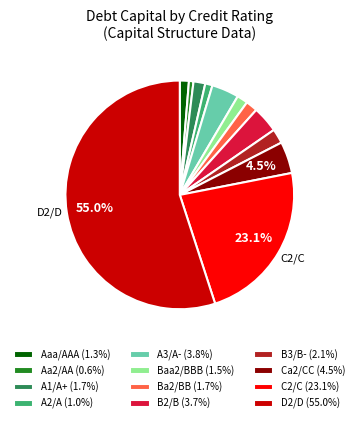

Does D2/D represent more than half of the total?

Yes